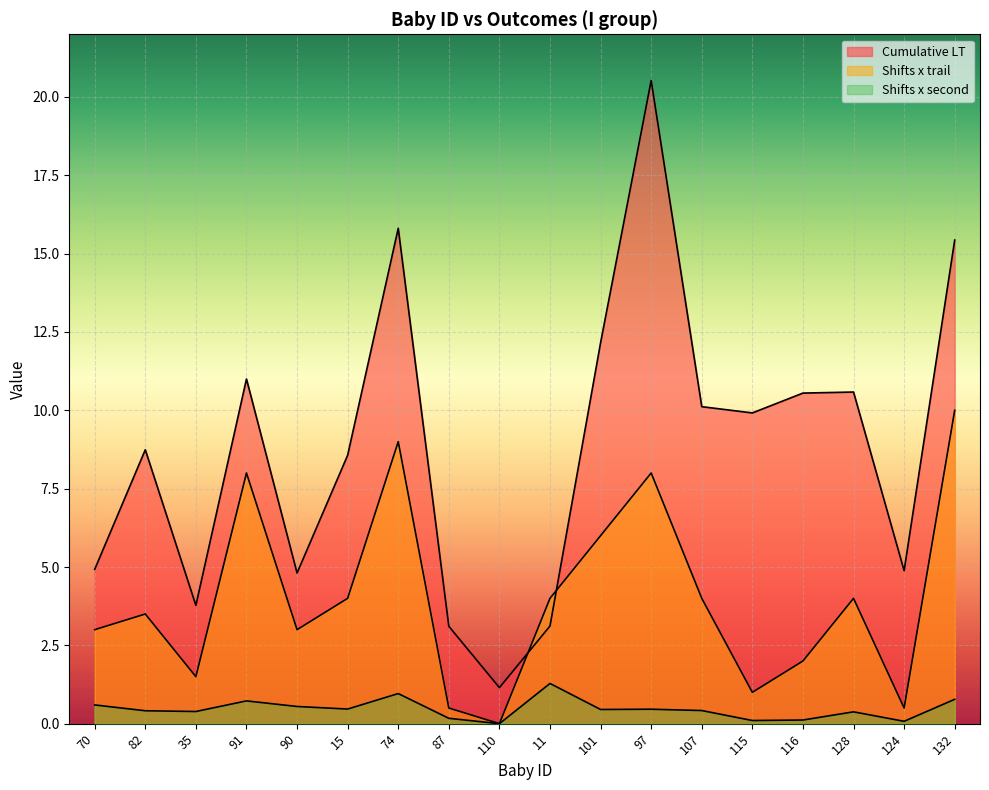

What is the sum of all Shifts x second values?

8.3